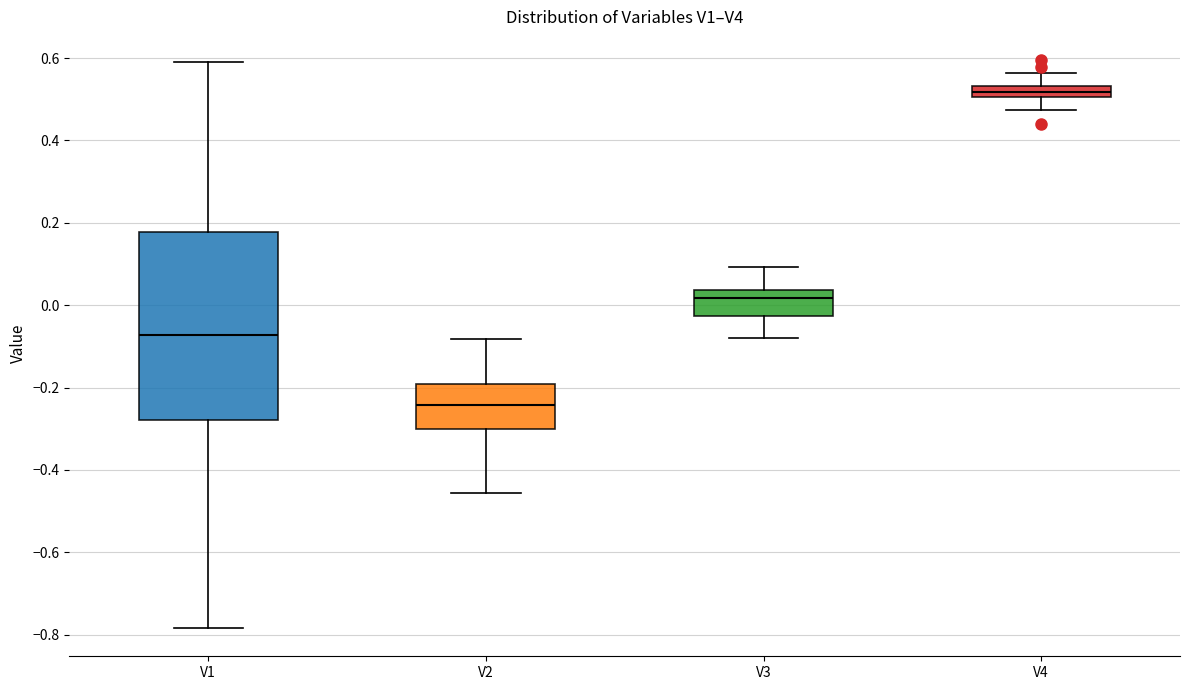

Which box has the lowest median line?

V2